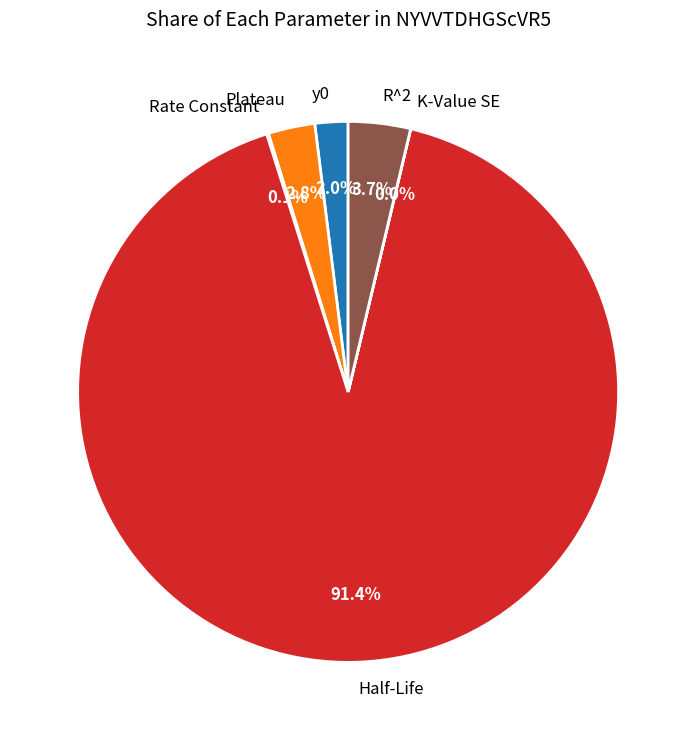

To the nearest percent, what is the difference between the Plateau and Half-Life slice percentages?

89%